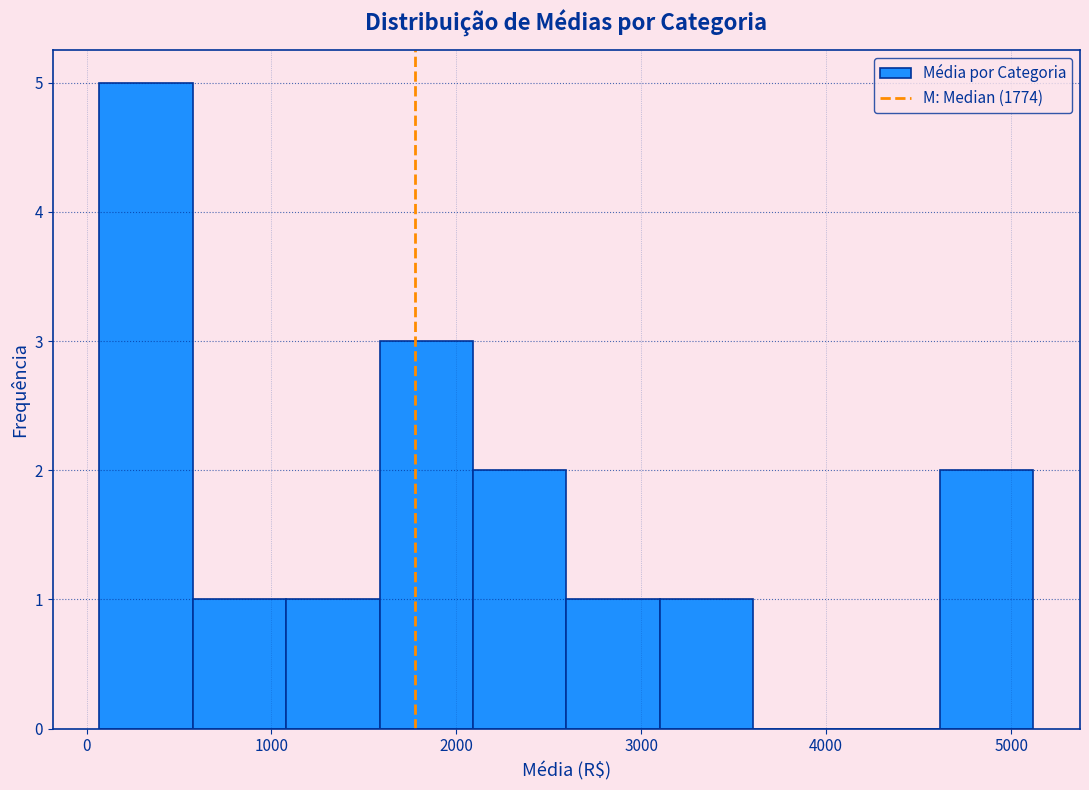

Which range on the x-axis has the tallest bar?

100 to 600